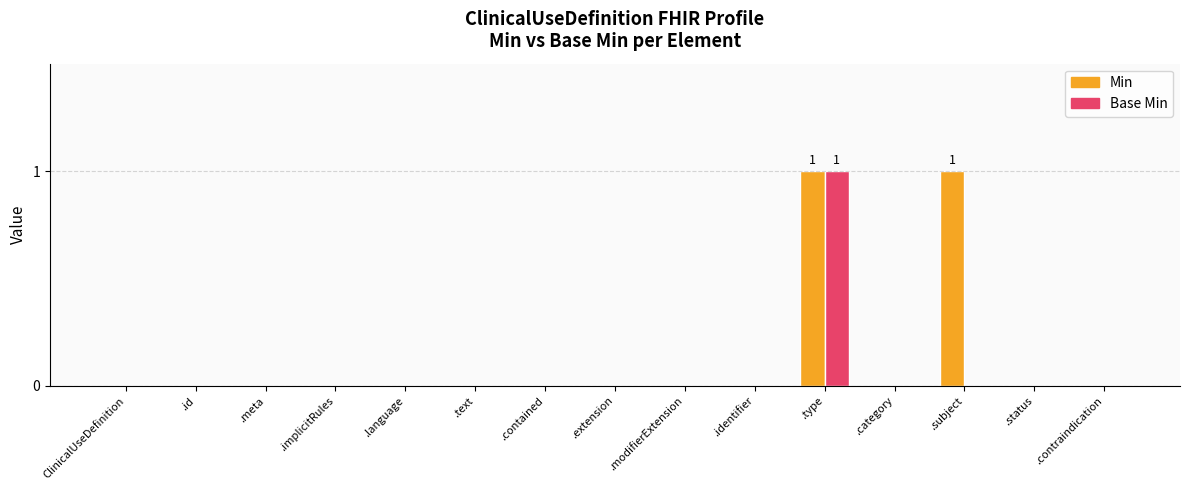

The Base Min series shows 0 at .contraindication. True or false?

True